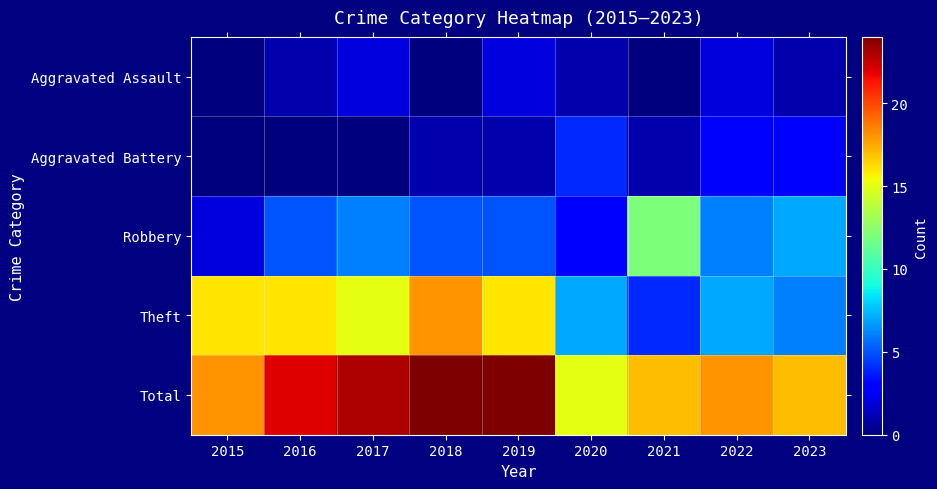

At which category is the sum across all series the highest?

2018